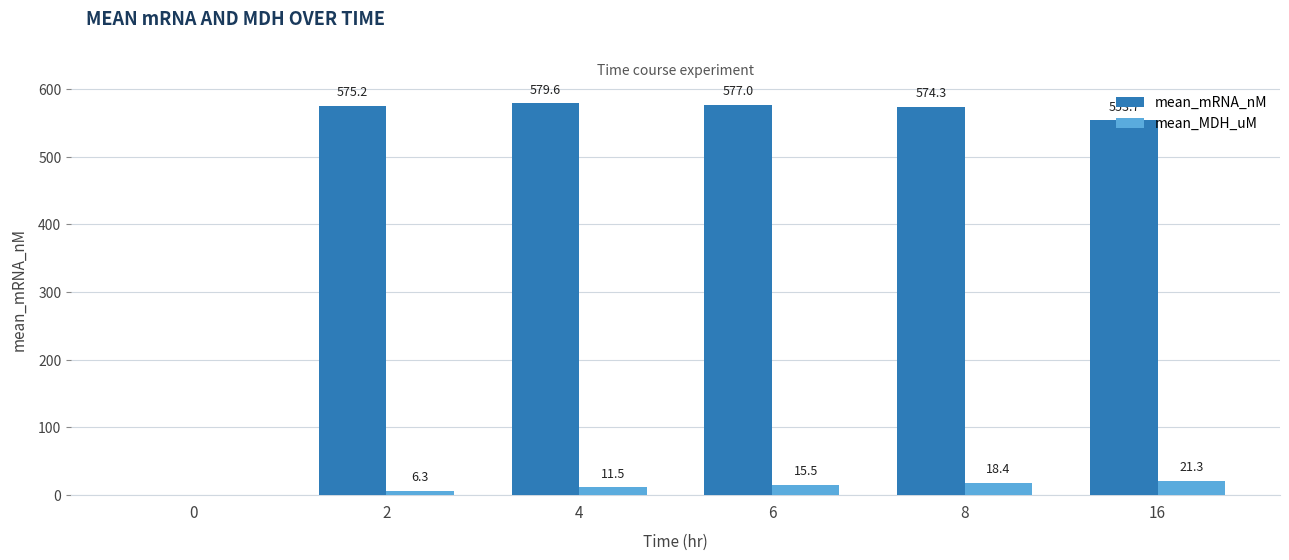

Count the number of categories in the chart.

6